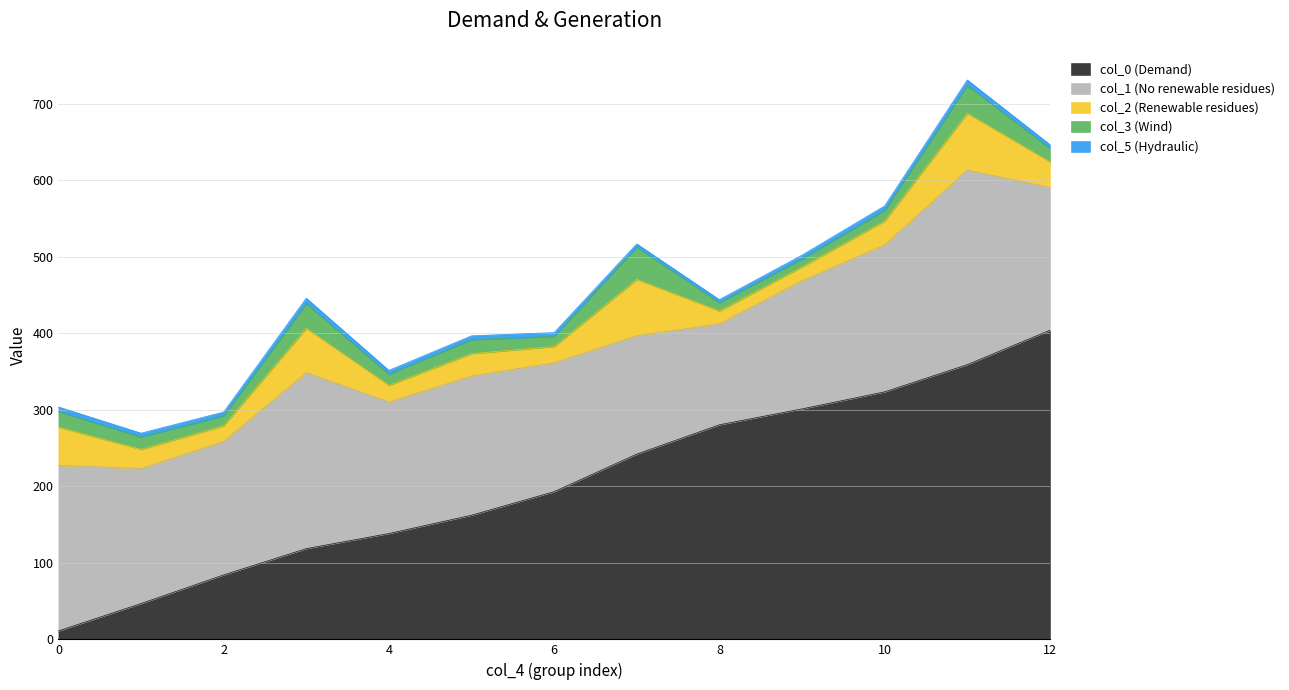

What is the greatest value displayed?

403.9